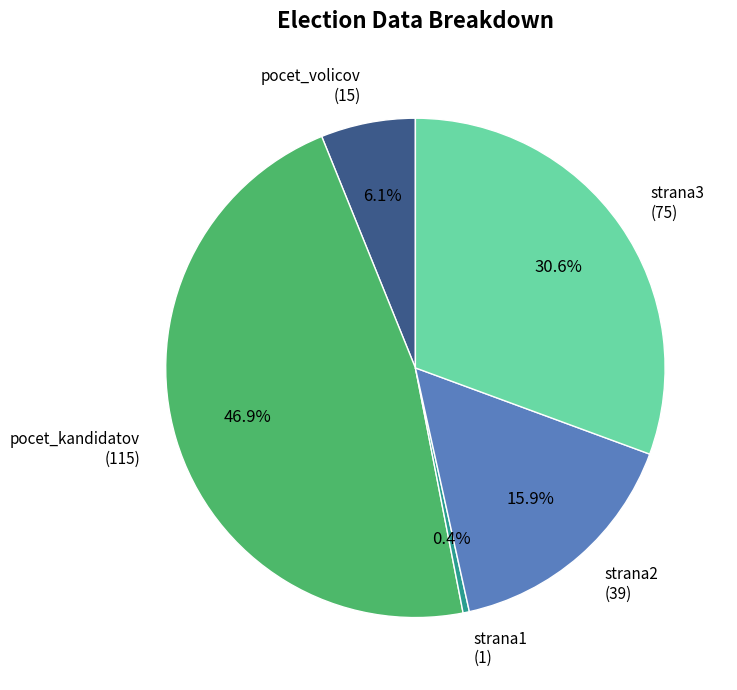

How many slices are in this pie chart?

5